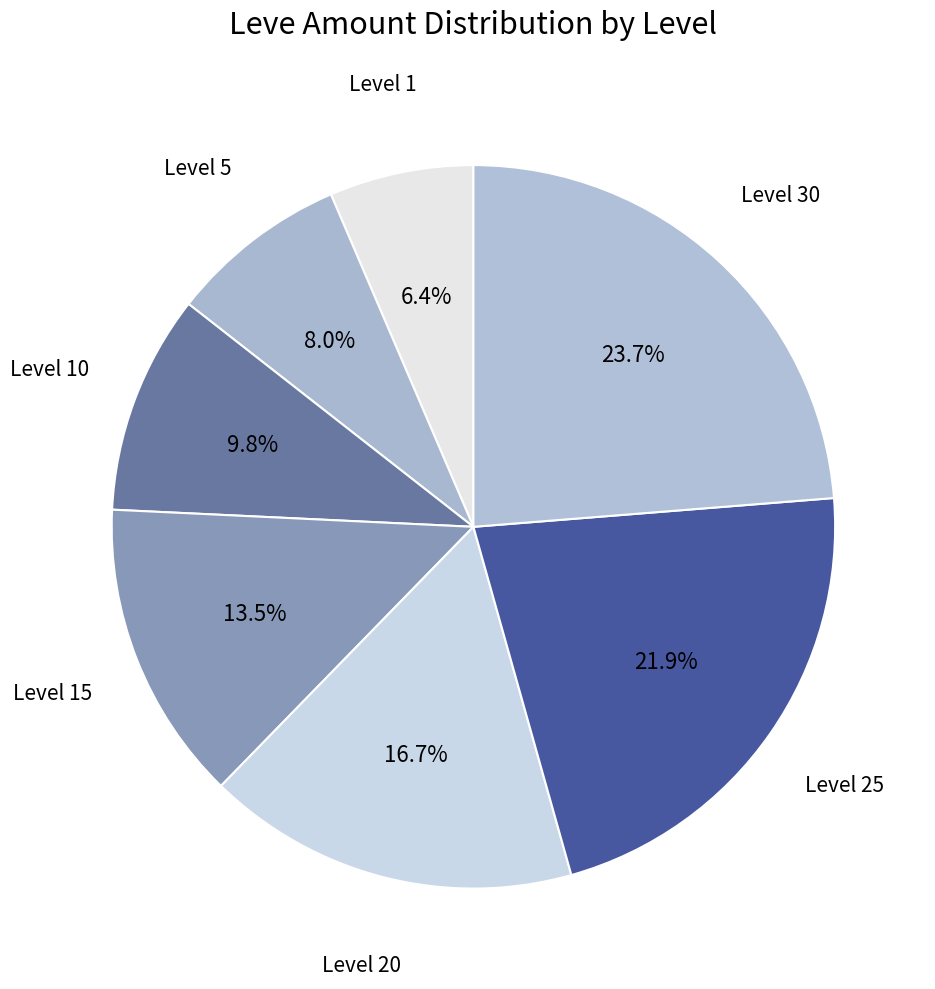

Rank the categories by value from highest to lowest.

Level 30, Level 25, Level 20, Level 15, Level 10, Level 5, Level 1